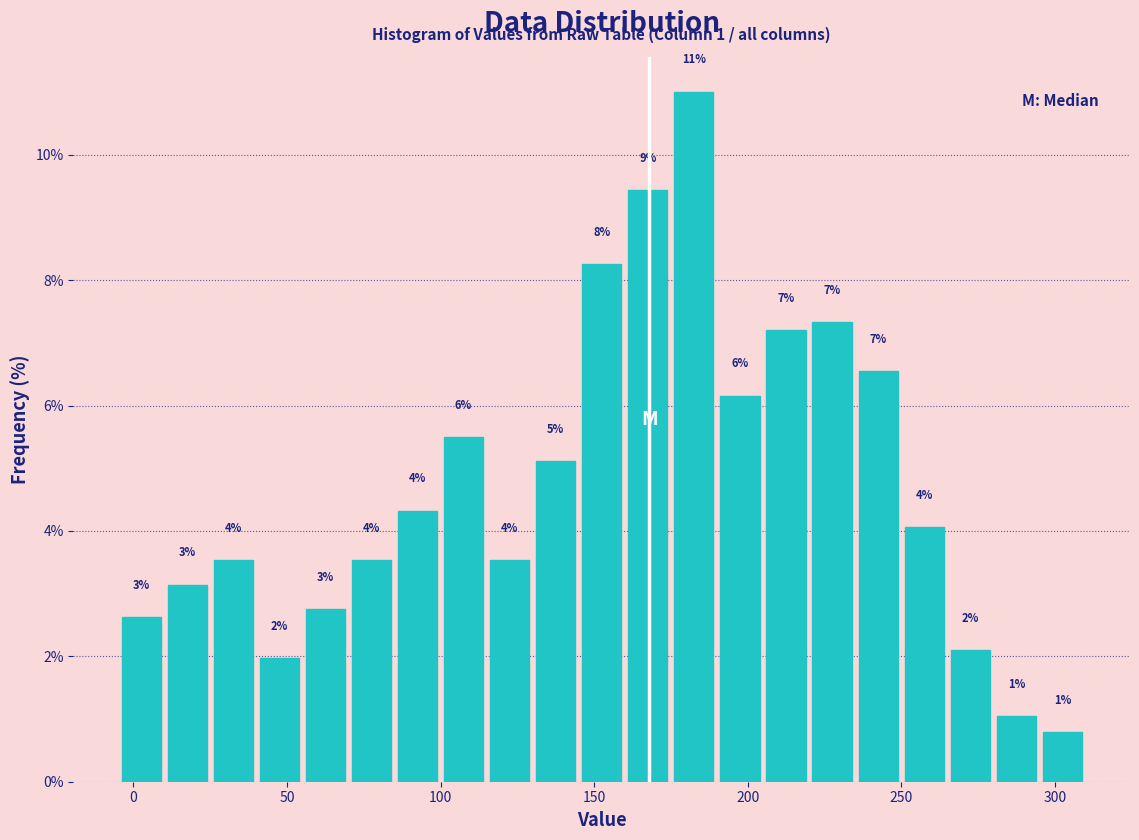

Around what value on the x-axis is the tallest bar? Give the approximate position of its centre, as read against the axis.

185